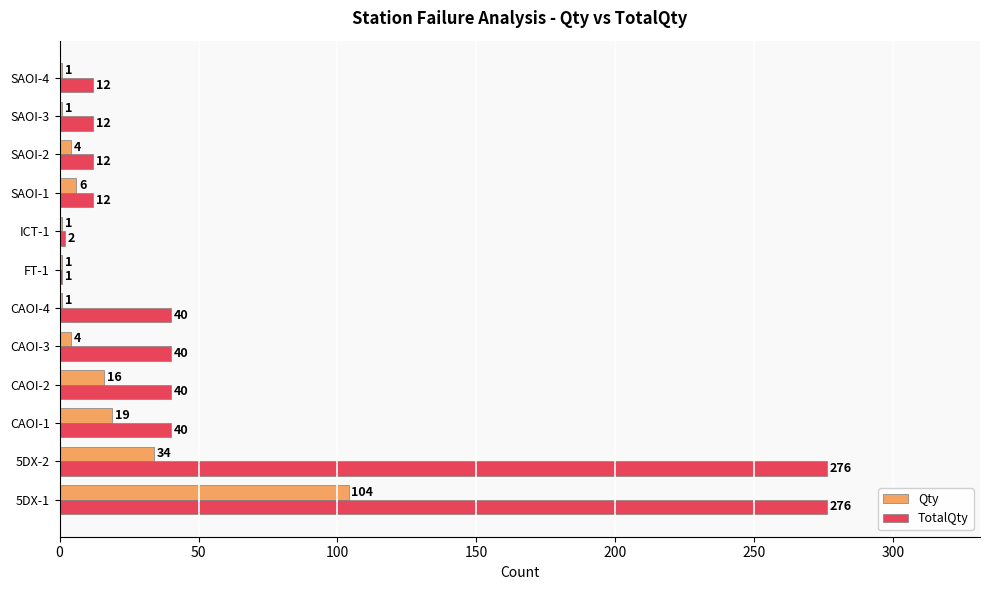

Where is Qty nearest to the value 52?

5DX-2